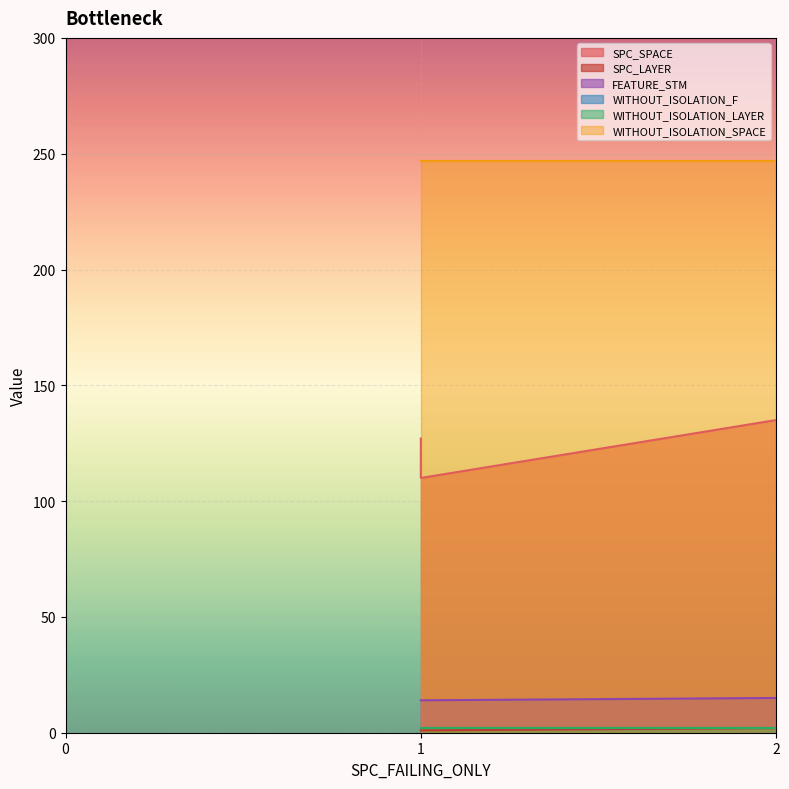

How many values in the FEATURE_STM series exceed 14?

1